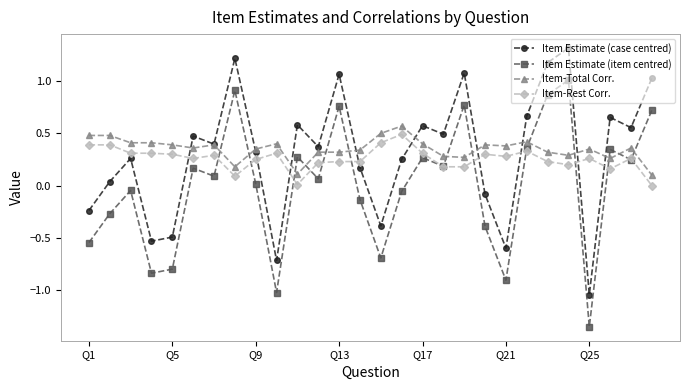

What is the greatest value displayed?

1.3